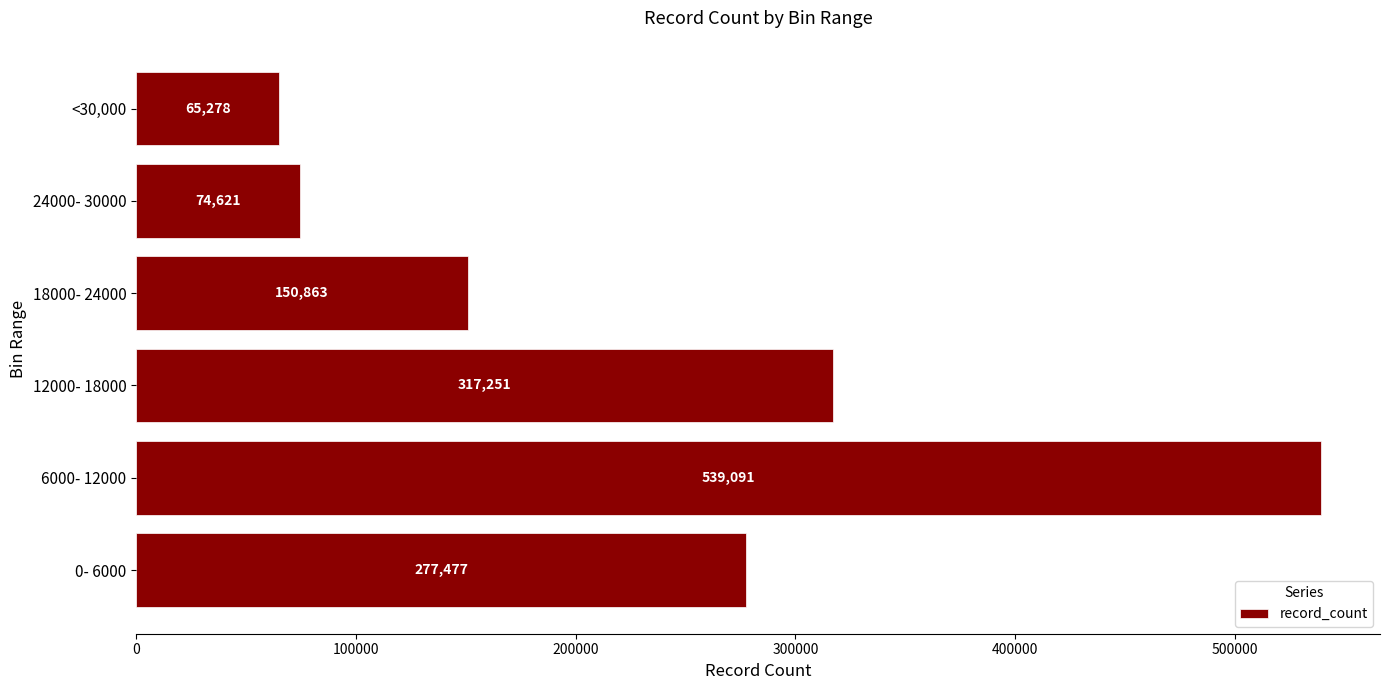

List the labels in order of value, largest first.

6000- 12000, 12000- 18000, 0- 6000, 18000- 24000, 24000- 30000, <30,000